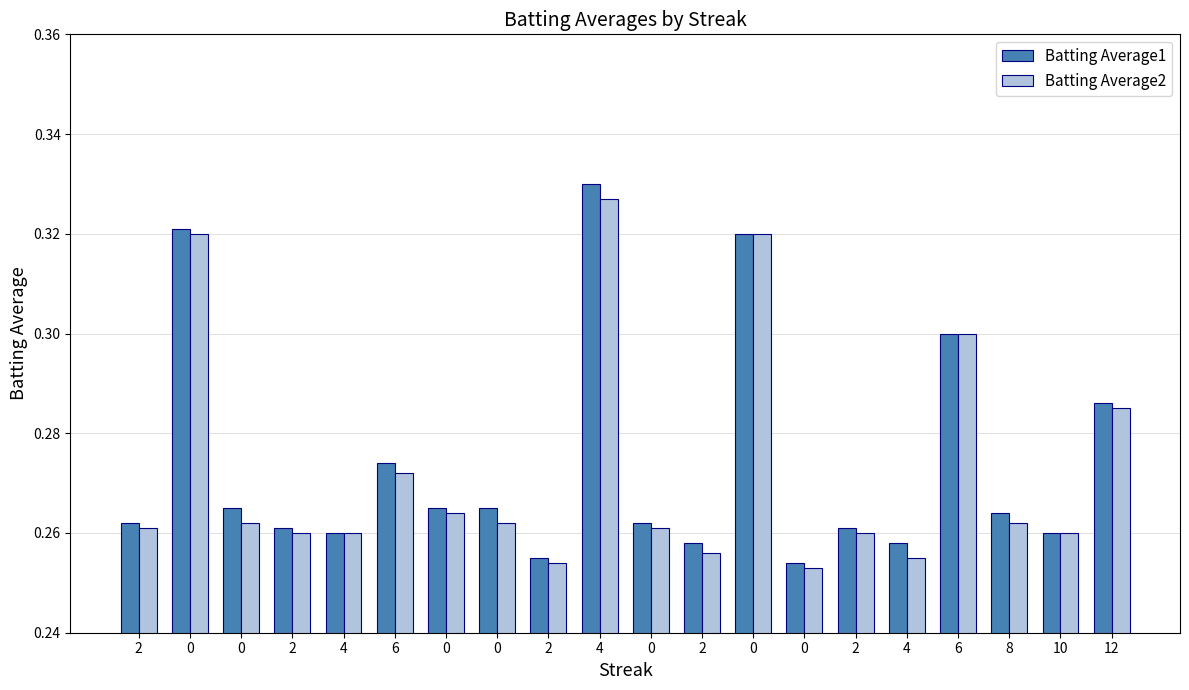

Are the bars horizontal?

No